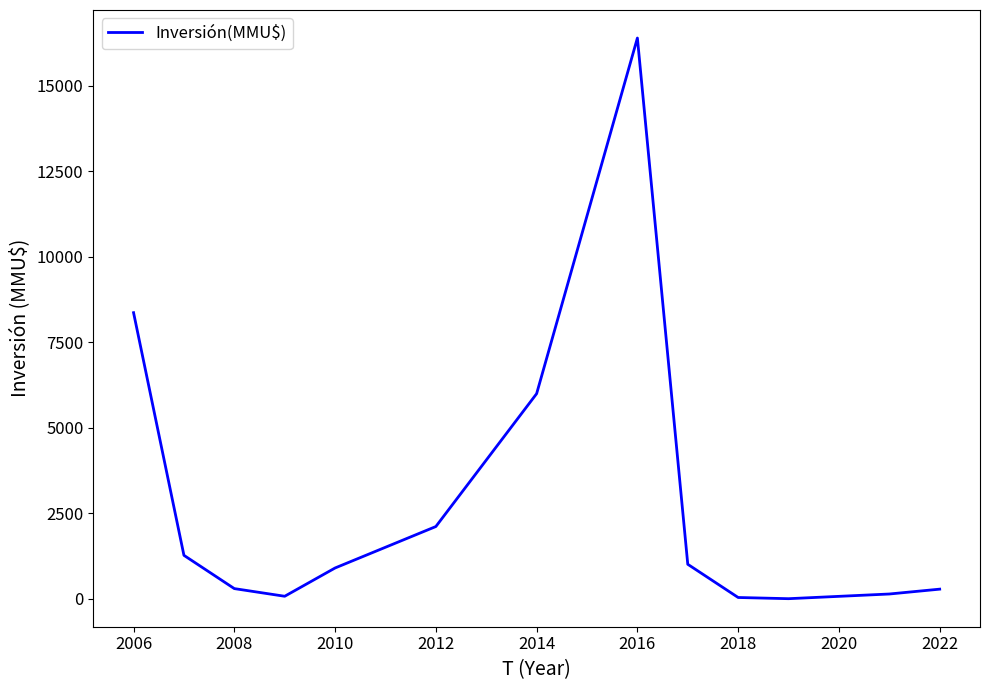

True or false: the data has more than 0 interior local peaks.

True